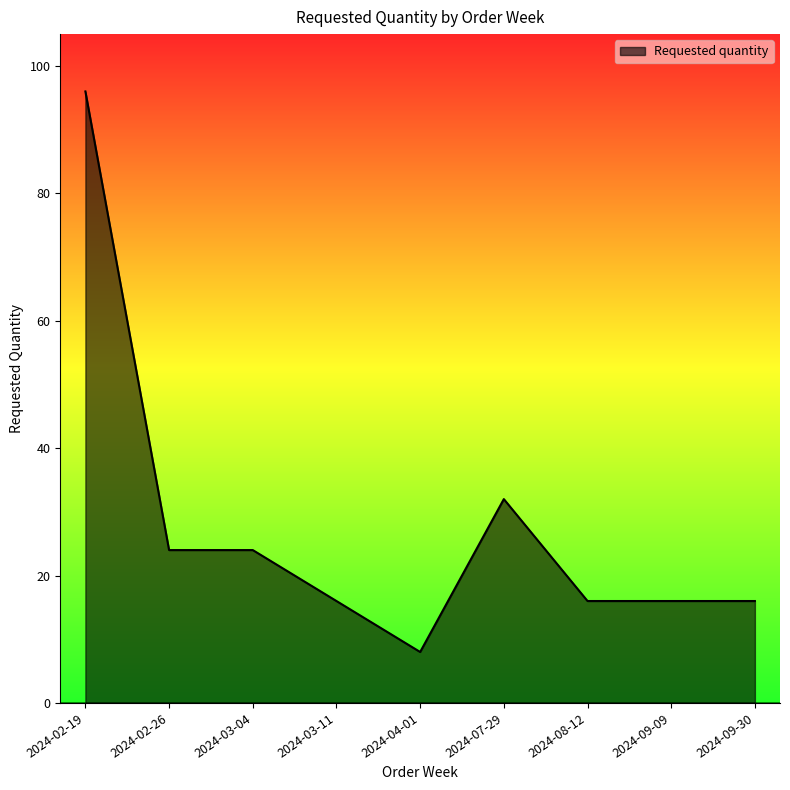

What position from the right is 2024-03-04?

7